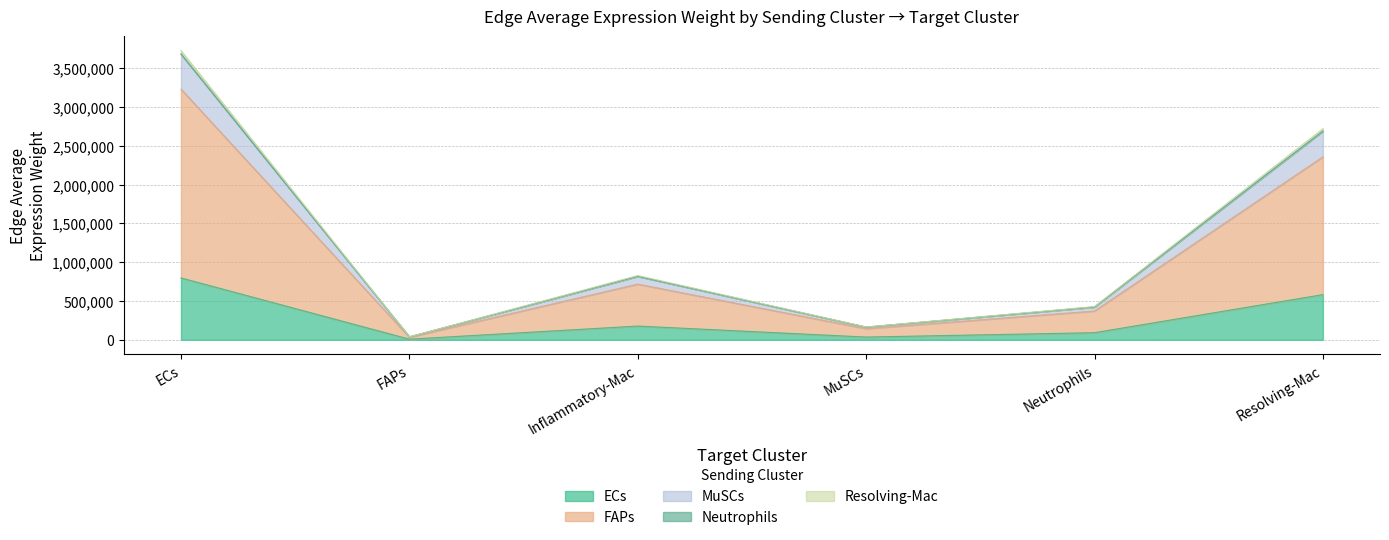

List the labels in order of Edge average expression weight (MuSCs sender) value, largest first.

ECs, Resolving-Mac, Inflammatory-Mac, Neutrophils, MuSCs, FAPs